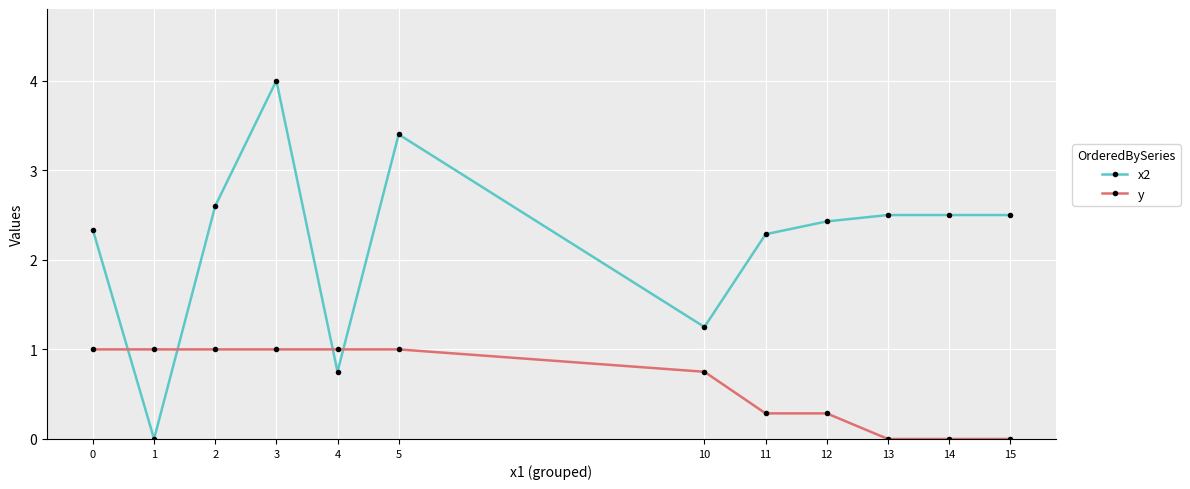

How many data points does each series have?

12